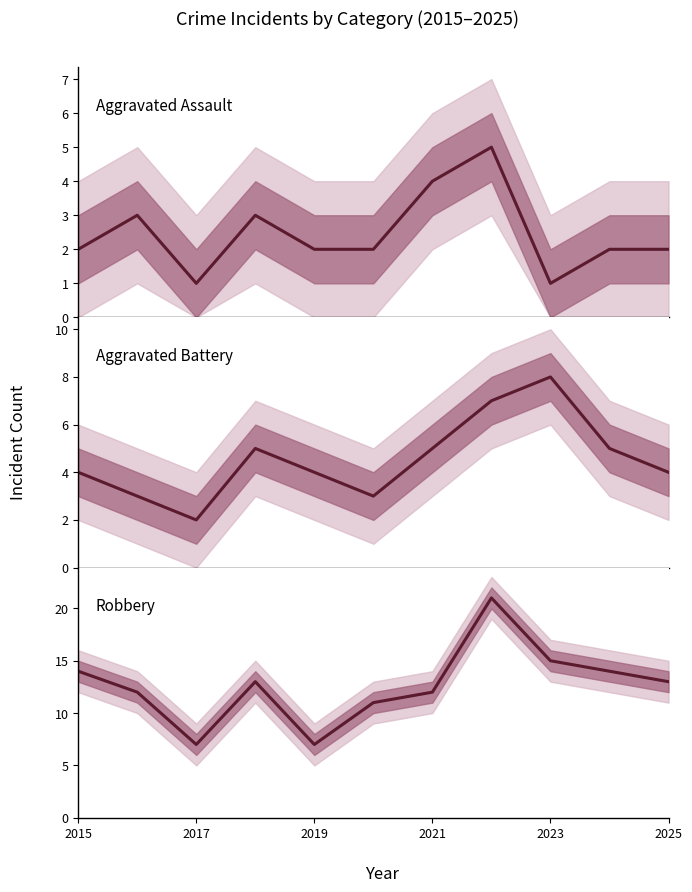

What is the spread (max minus min) of values at 2017?

9